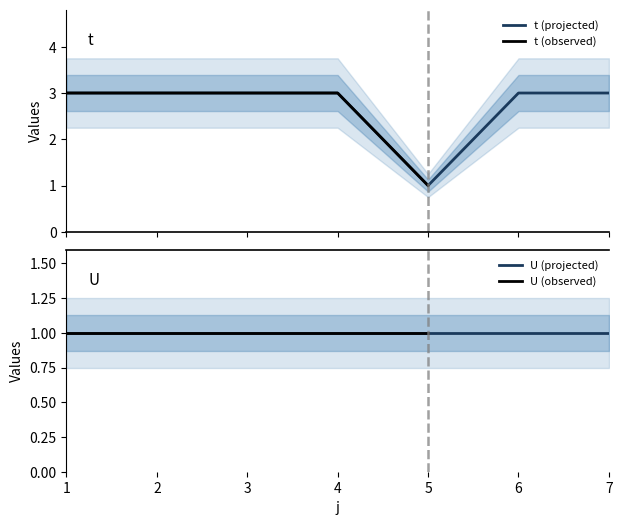

The chart shows a value of 3 at 3. True or false?

True